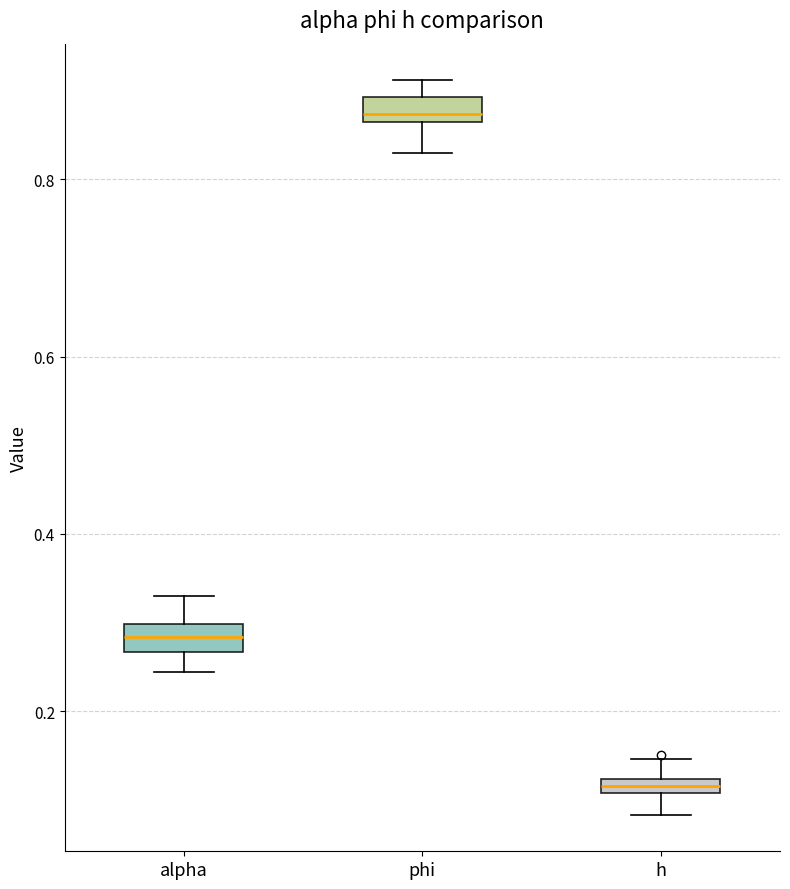

Where does the upper whisker of the box for h end on the y-axis? The values are not printed on the chart, so give them approximately, as read against the axis.

0.14